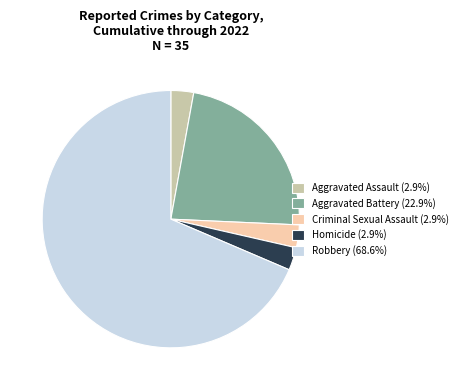

Do Robbery (68.6%) and Aggravated Battery (22.9%) together represent more than half of the pie?

Yes